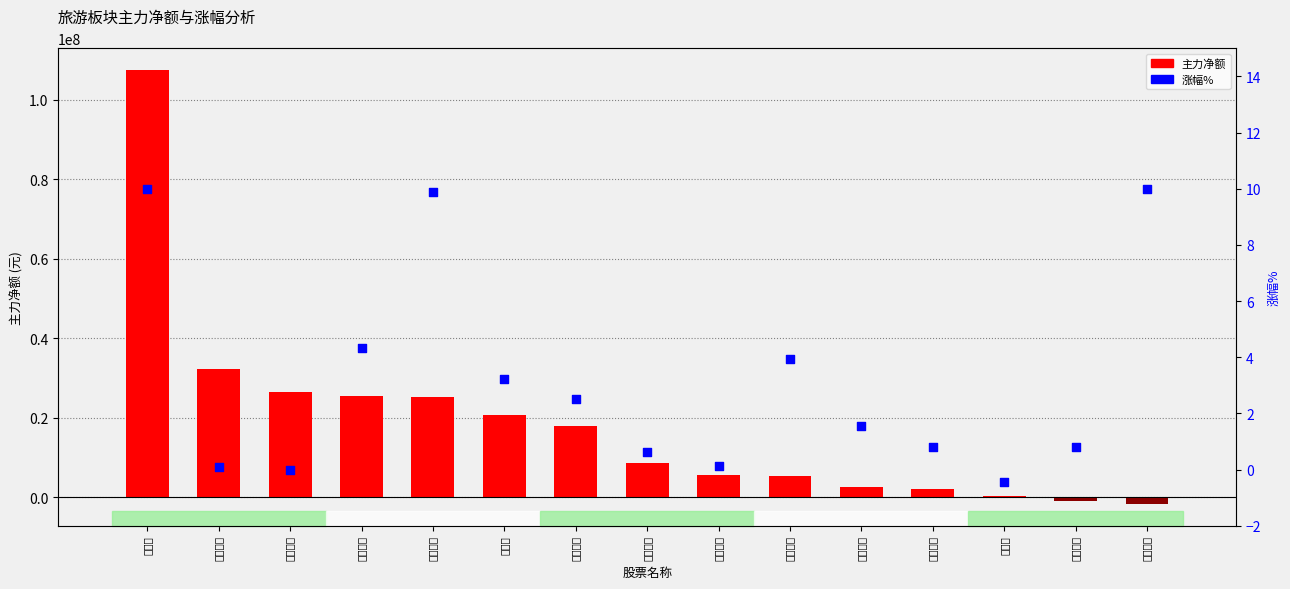

Which series has the largest total across all categories?

主力净额